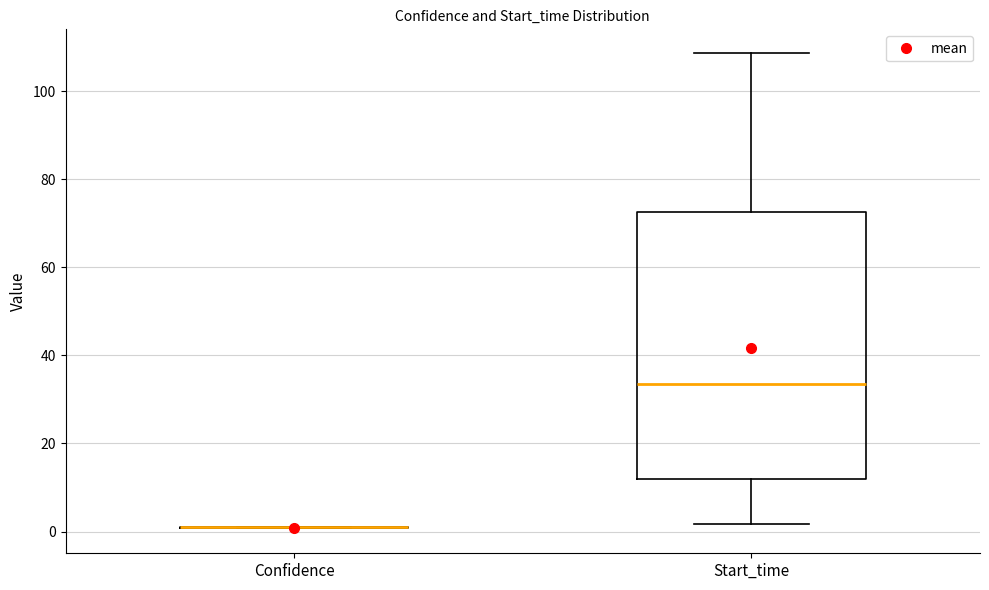

Reading left to right, read every box against the y-axis: the position of its median line, the range the box covers, and the ends of its whiskers. The values are not printed on the chart, so give them approximately, as read against the axis.

Confidence: box collapsed to a line at 0, whiskers 0 to 0
Start_time: median 34, box 12 to 72, whiskers 2 to 108